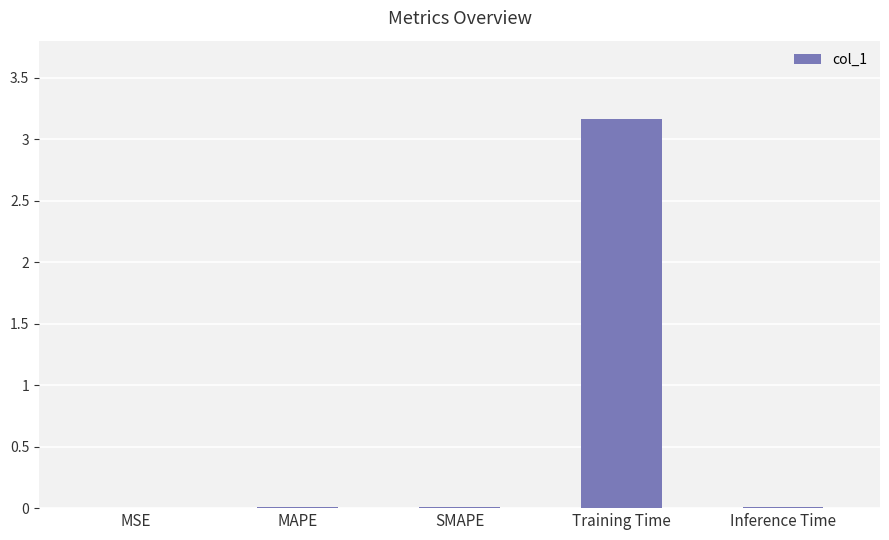

The chart shows a value of 0.0 at Inference Time. True or false?

True